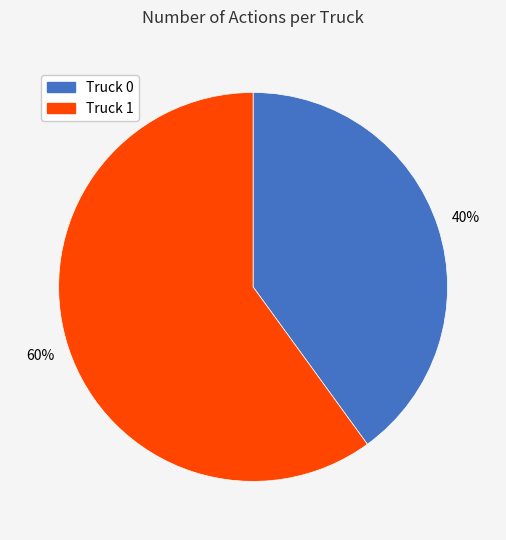

Is Truck 0 the majority of the pie?

No